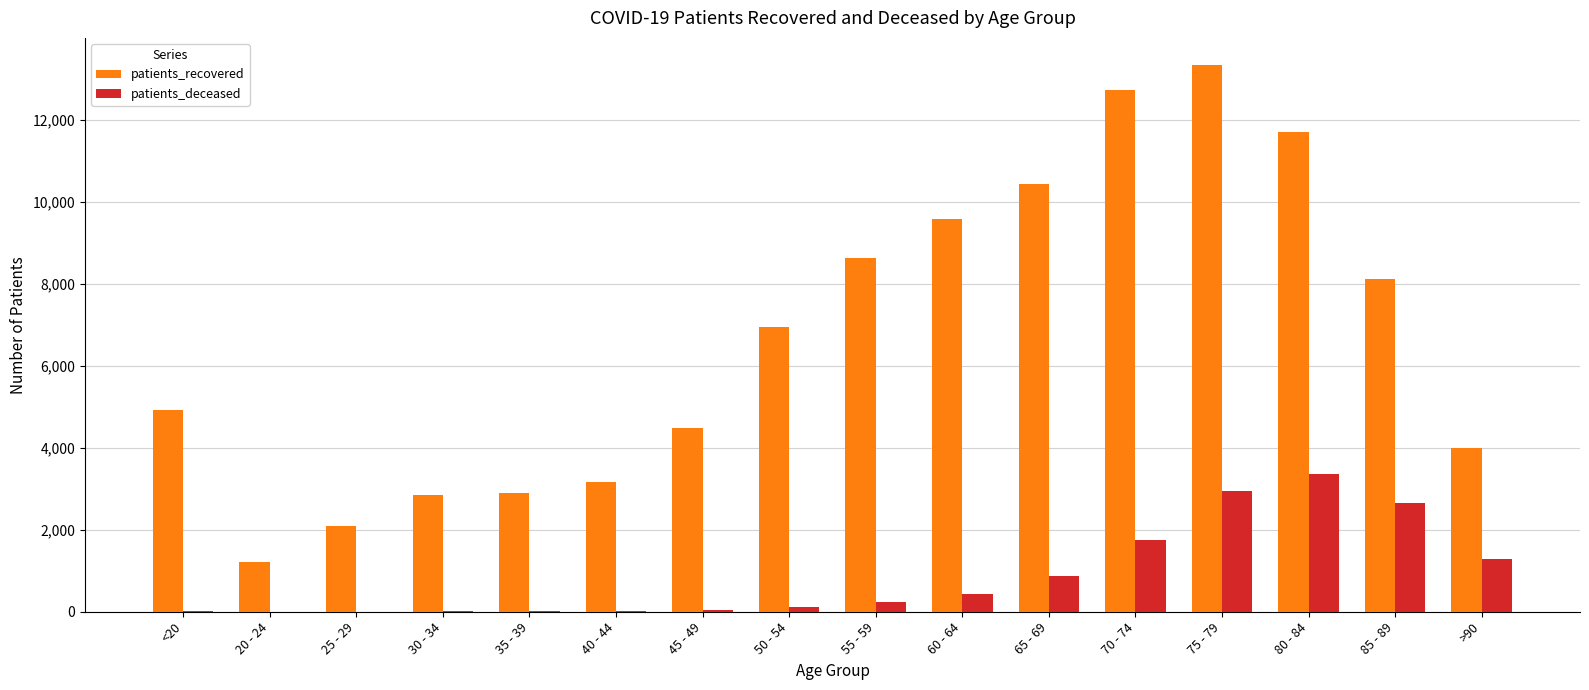

Which category has the highest value across all series?

75 - 79